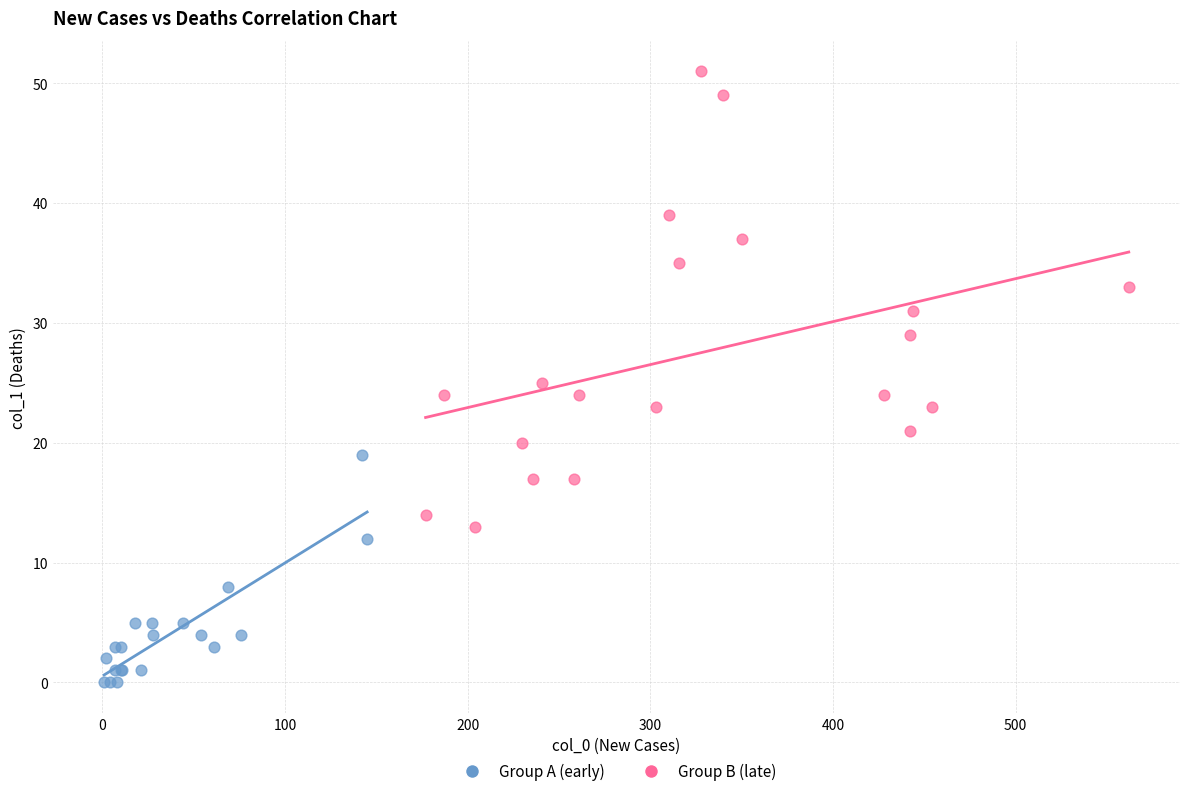

Which series contains the highest Y value?

Group B (late)